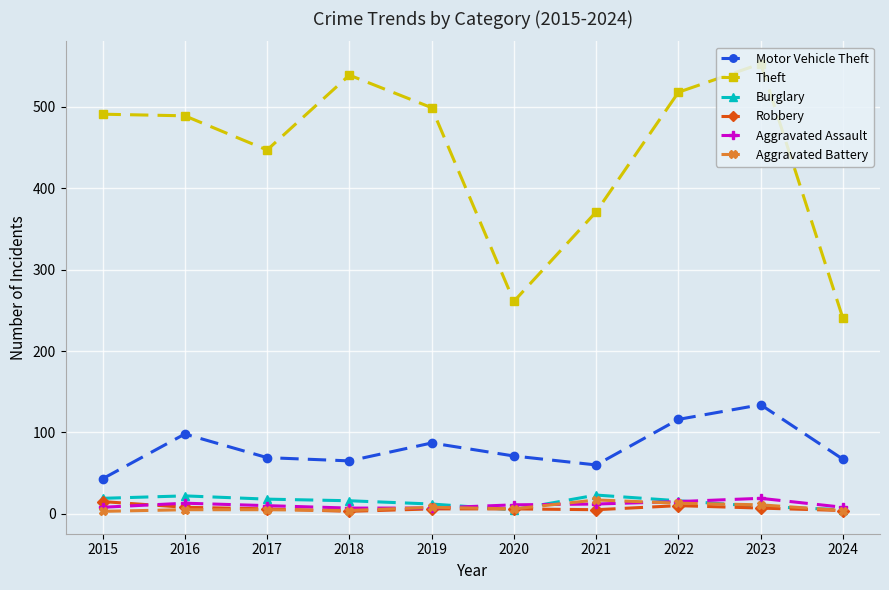

True or false: Theft and Aggravated Battery intersect in this chart.

False